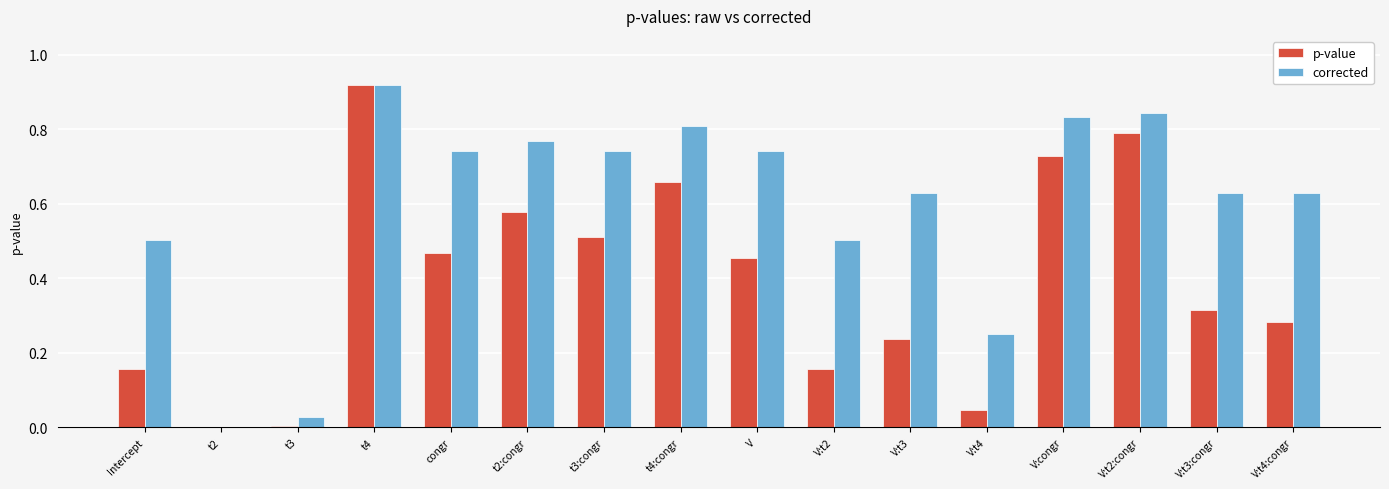

Are the bars grouped side by side (vs. stacked)?

Yes